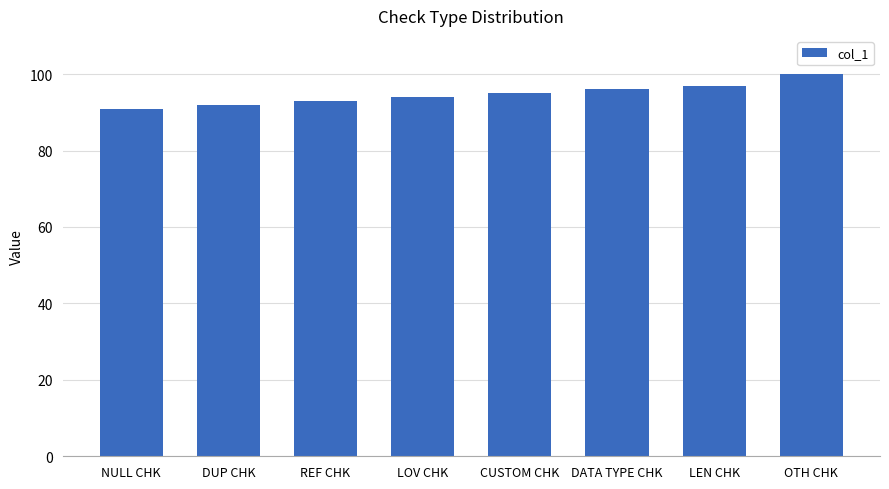

Reading left to right, what are all the values shown in this chart?

NULL CHK=91	DUP CHK=92	REF CHK=93	LOV CHK=94	CUSTOM CHK=95	DATA TYPE CHK=96	LEN CHK=97	OTH CHK=100